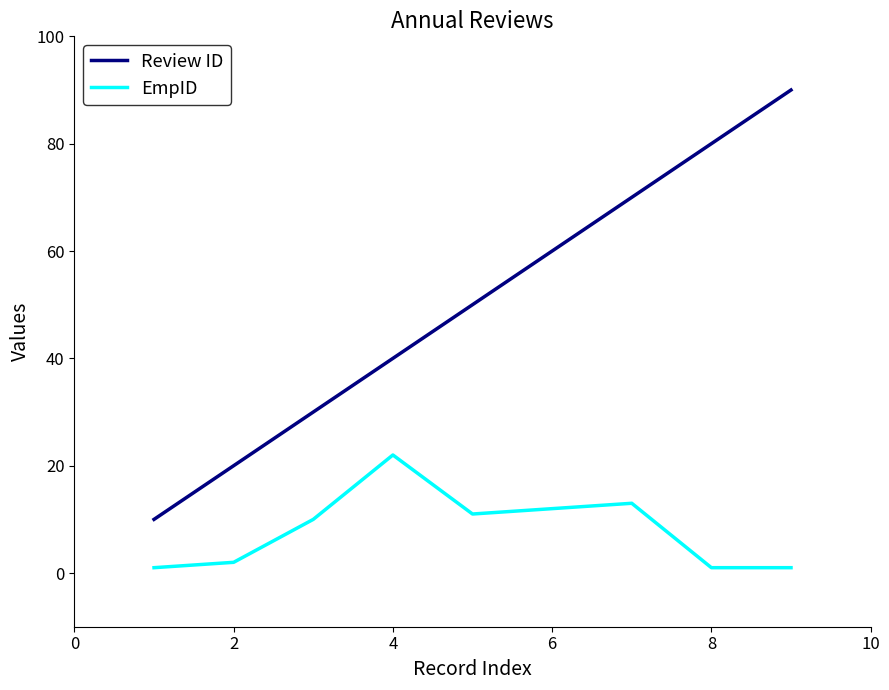

How many lines are shown in the chart?

2